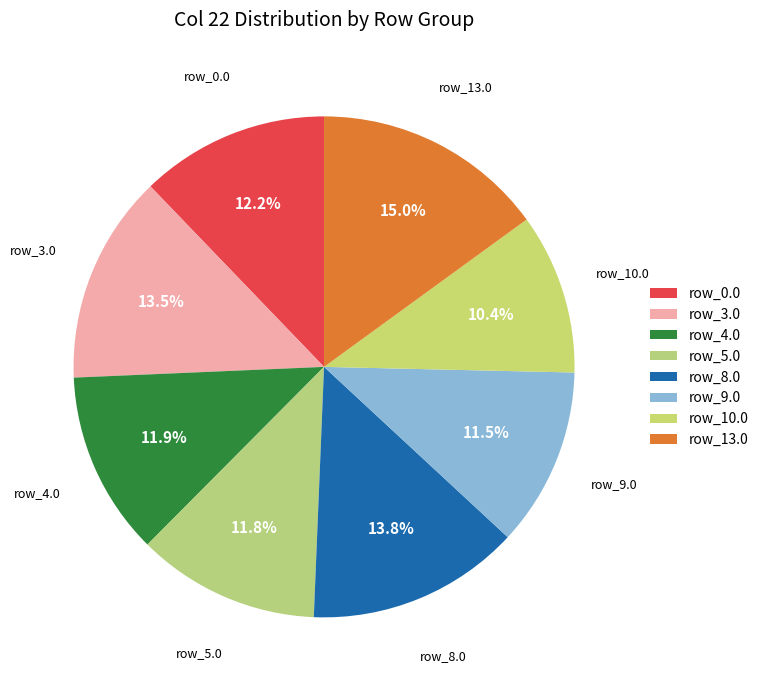

Approximately how many times larger is the value at row_4.0 compared to row_9.0?

1.0